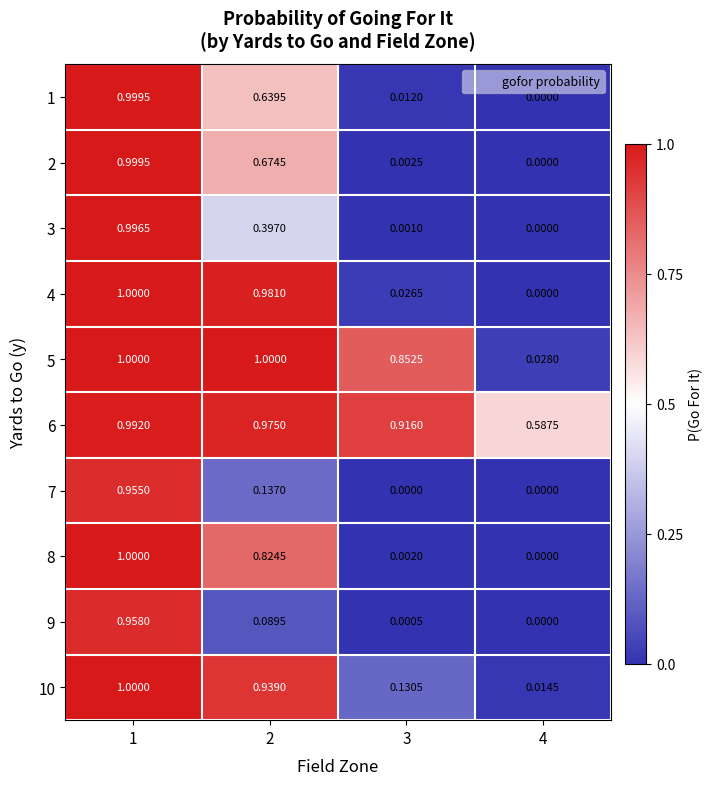

Is the value of 3 at 4 greater than the value of 8 at 3?

No